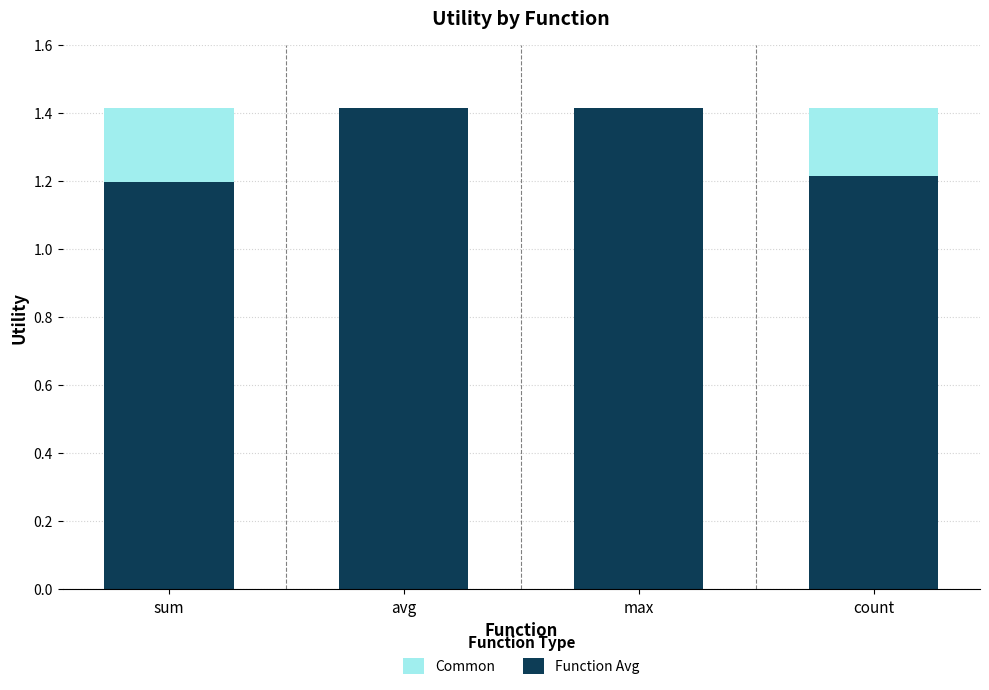

Reading left to right, what are the values for Function Avg?

sum=1.2	avg=1.4	max=1.4	count=1.2